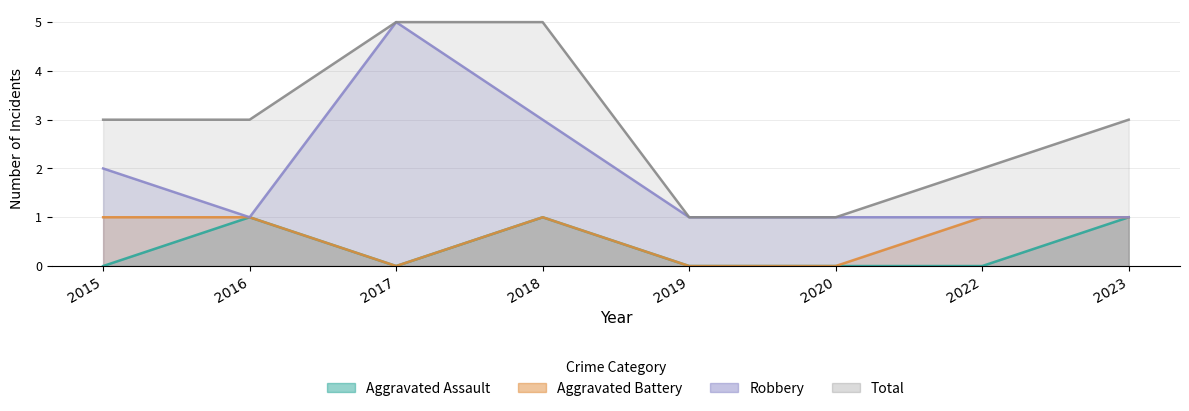

What are all the series names shown in the legend?

Aggravated Assault, Aggravated Battery, Robbery, Total